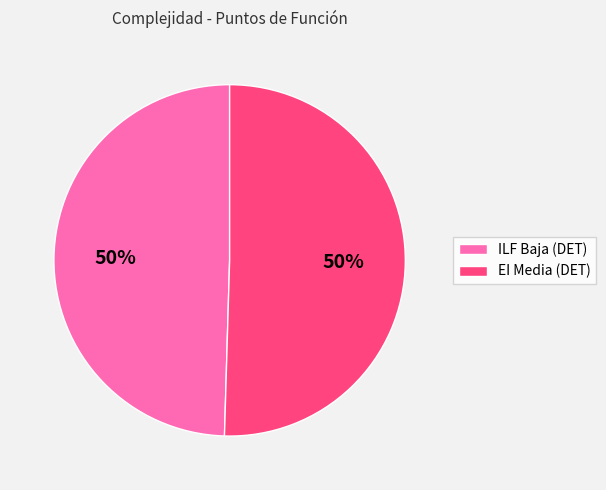

What is the ratio of the value at EI Media (DET) to the value at ILF Baja (DET)?

1.0